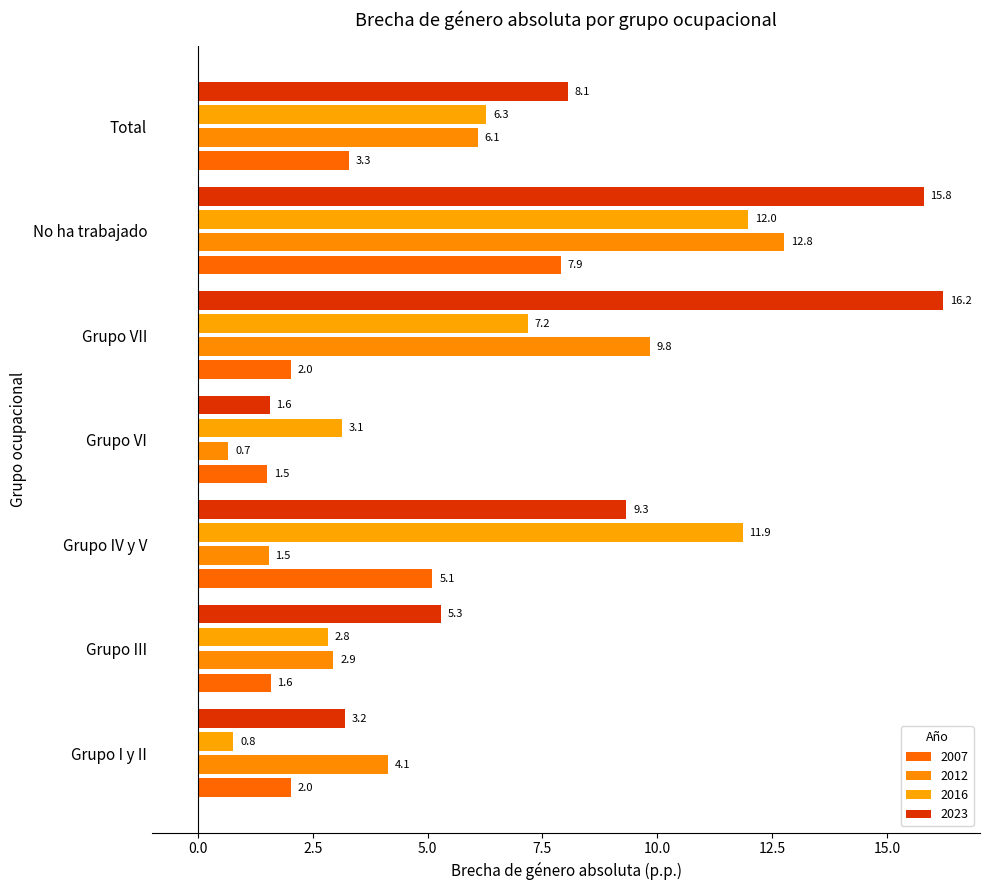

Reading left to right, extract all data points from this chart.

2007: Grupo I y II=2.0	Grupo III=1.6	Grupo IV y V=5.1	Grupo VI=1.5	Grupo VII=2.0	No ha trabajado=7.9	Total=3.3
2012: Grupo I y II=4.1	Grupo III=2.9	Grupo IV y V=1.5	Grupo VI=0.7	Grupo VII=9.8	No ha trabajado=12.8	Total=6.1
2016: Grupo I y II=0.8	Grupo III=2.8	Grupo IV y V=11.9	Grupo VI=3.1	Grupo VII=7.2	No ha trabajado=12.0	Total=6.3
2023: Grupo I y II=3.2	Grupo III=5.3	Grupo IV y V=9.3	Grupo VI=1.6	Grupo VII=16.2	No ha trabajado=15.8	Total=8.1